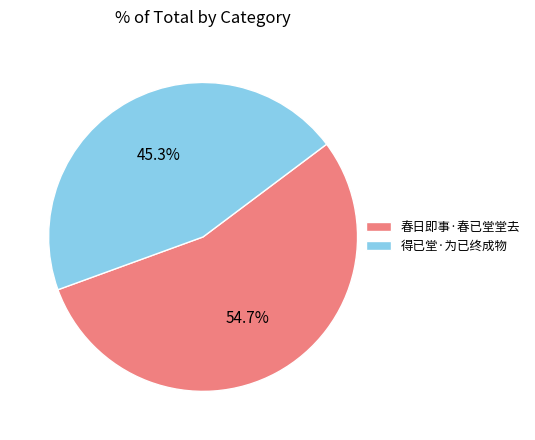

How many segments does this pie chart have?

2